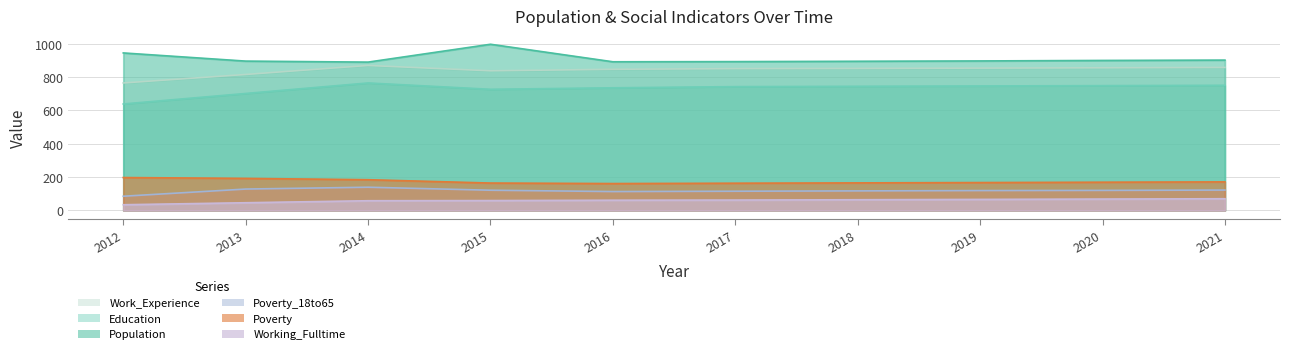

What is the average value of the Poverty series?

173